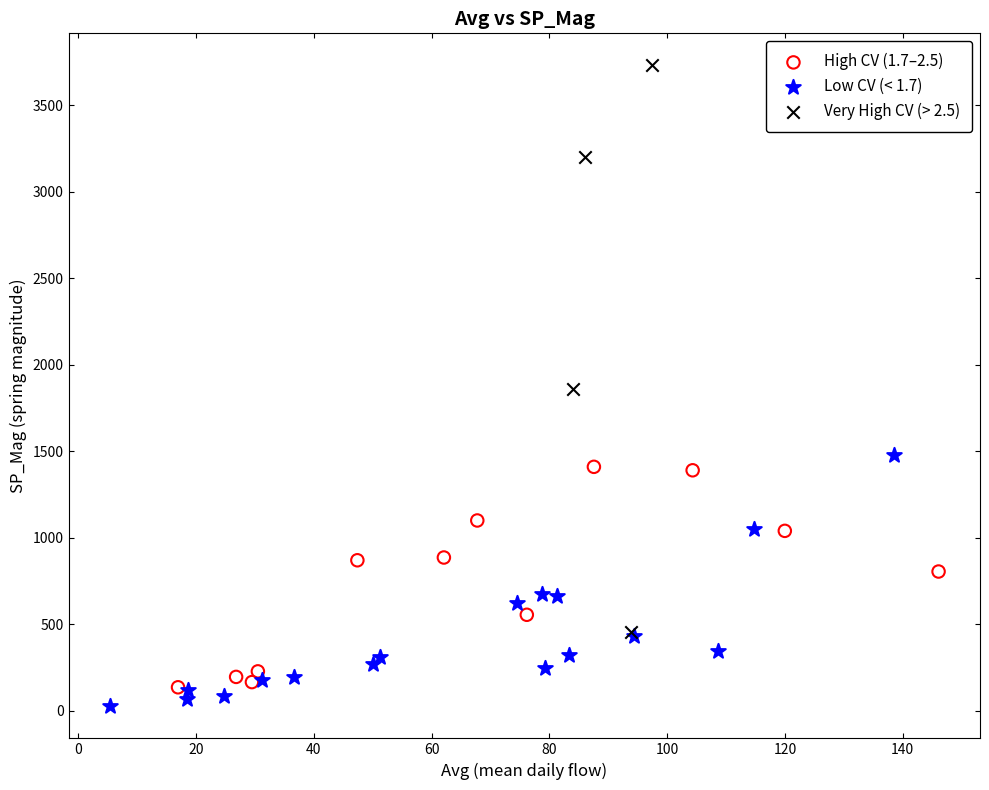

Which series has the largest Y range (max minus min)?

Very High CV (> 2.5)